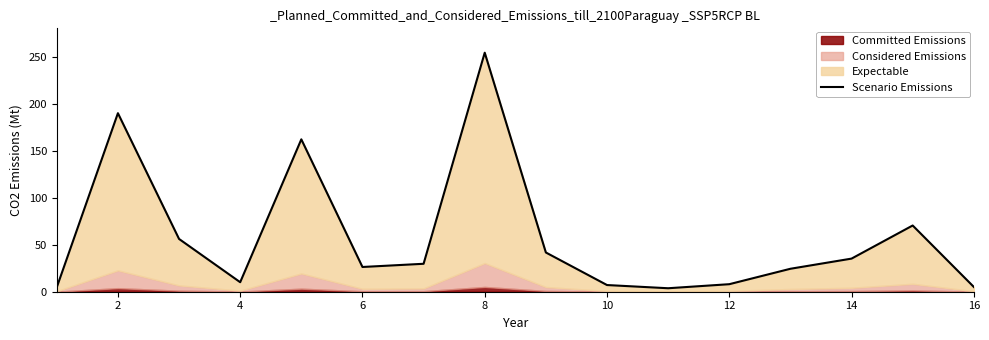

What is the difference between the maximum and minimum values?

250.4